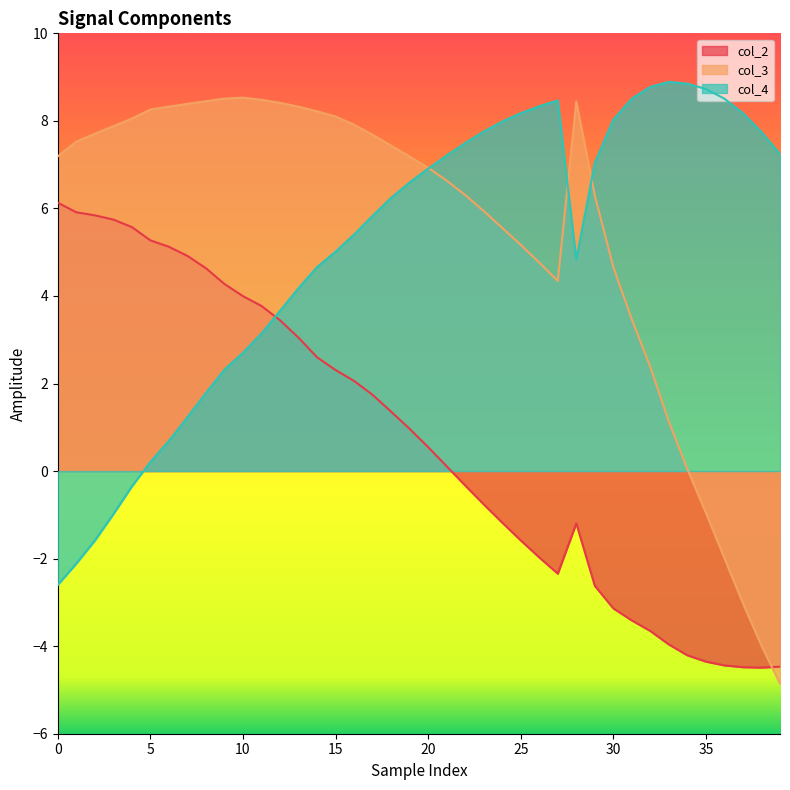

What is the sum of all col_2_line values?

26.8